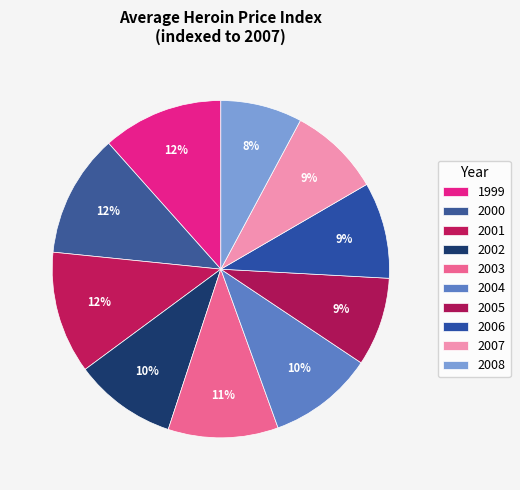

Is it true that 2006 is 9% of the pie?

True